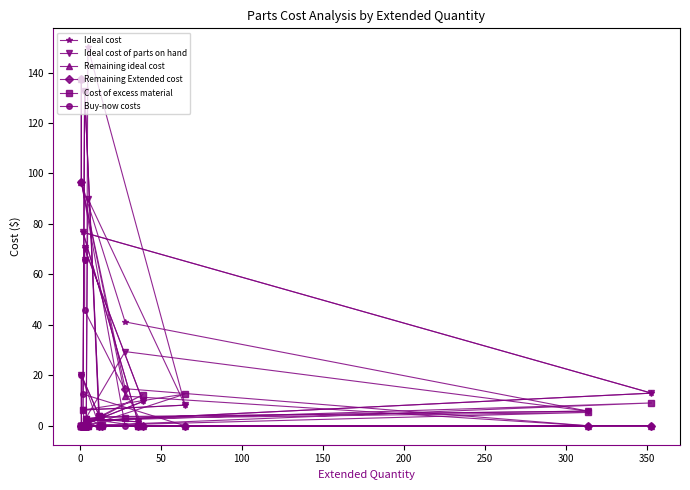

How many distinct data groups are displayed?

6